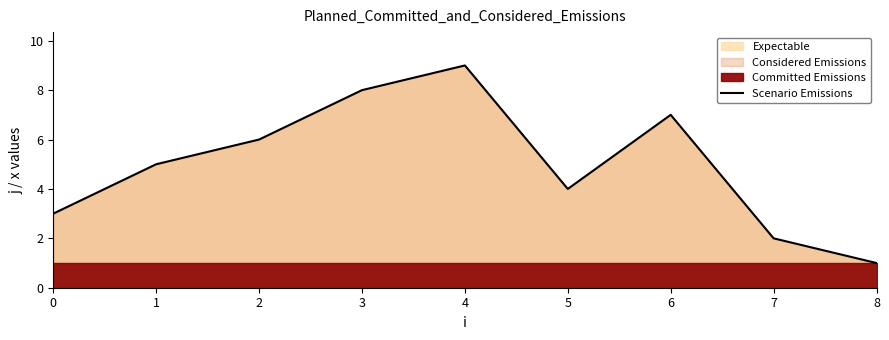

What is the value of the 1st point from the left?

3